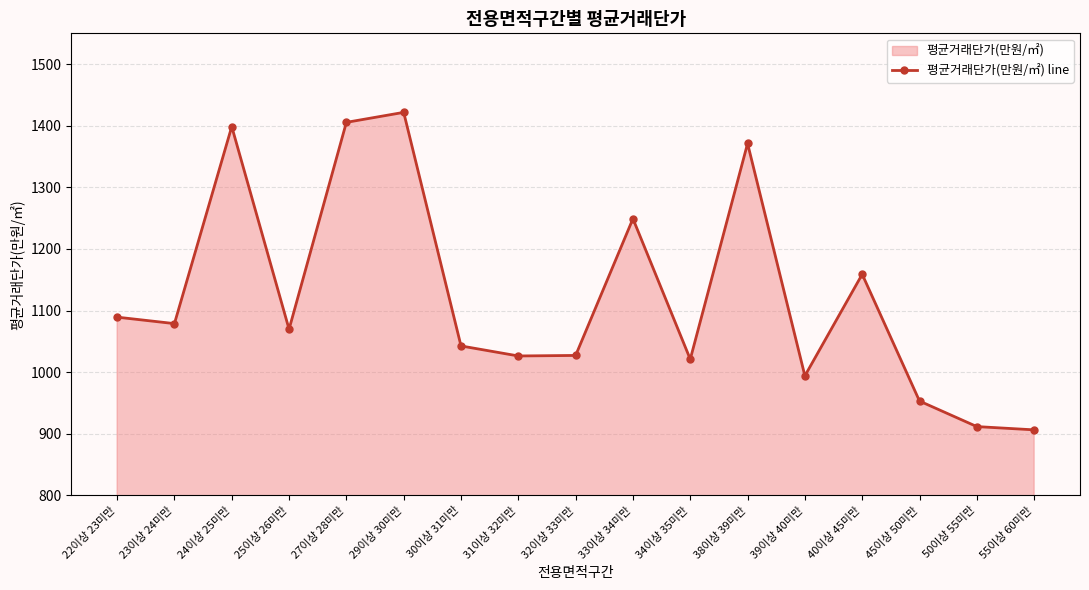

Where is the first local maximum?

24이상 25미만